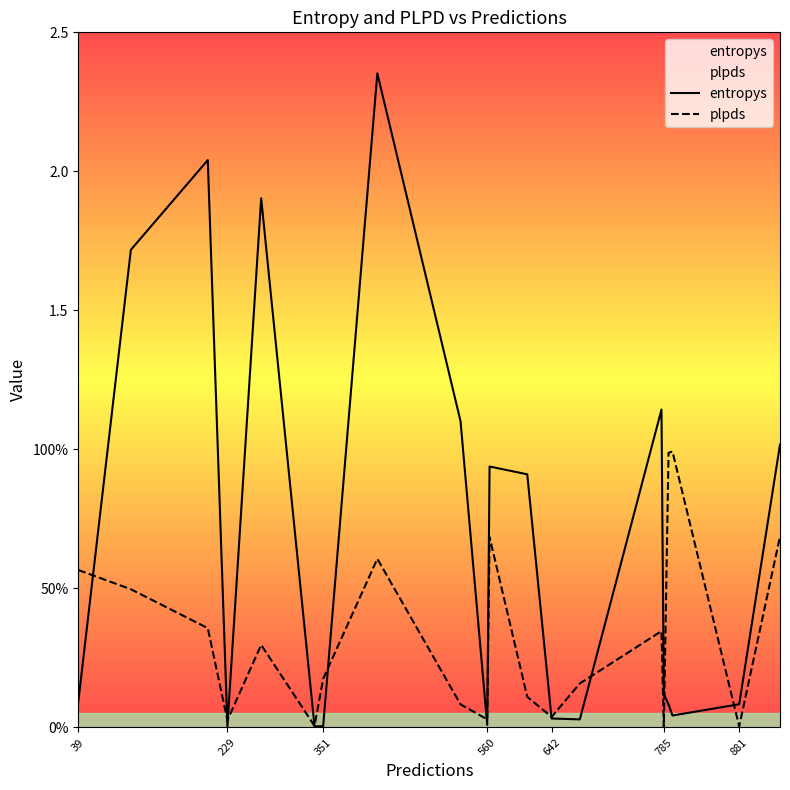

Is the value of plpds at 10 greater than the value of entropys at 12?

Yes